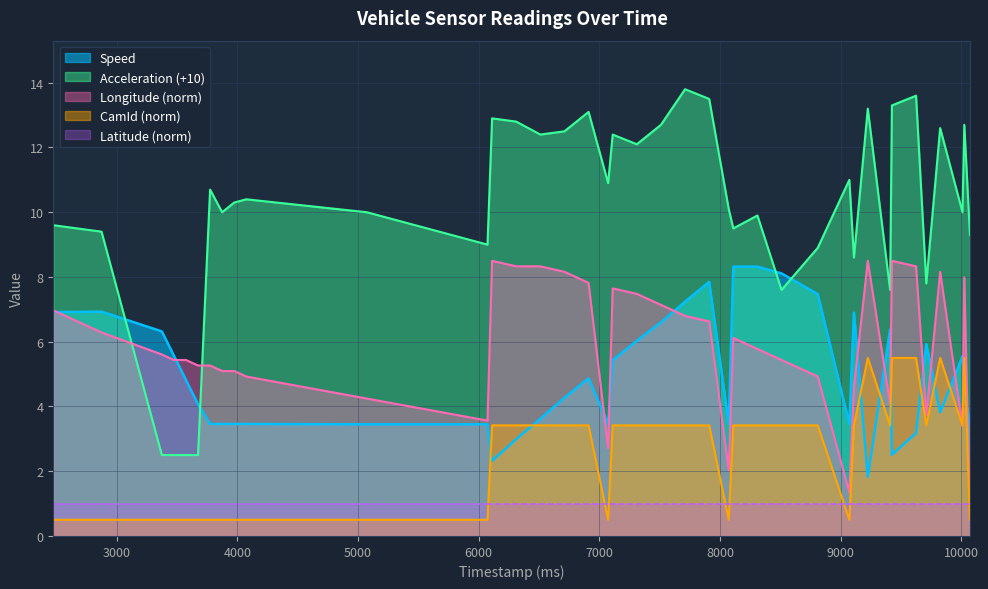

Which series ends up on top after the final intersection of Longitude and Speed?

Speed